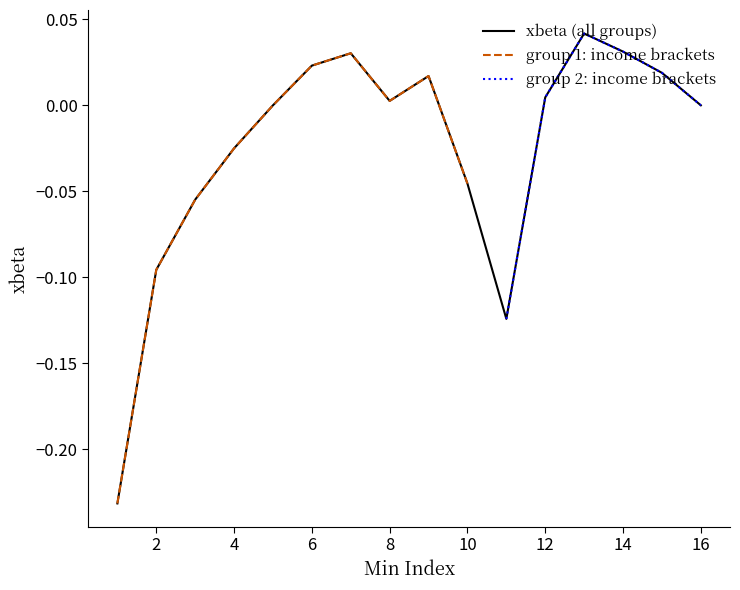

How many values are above zero?

8